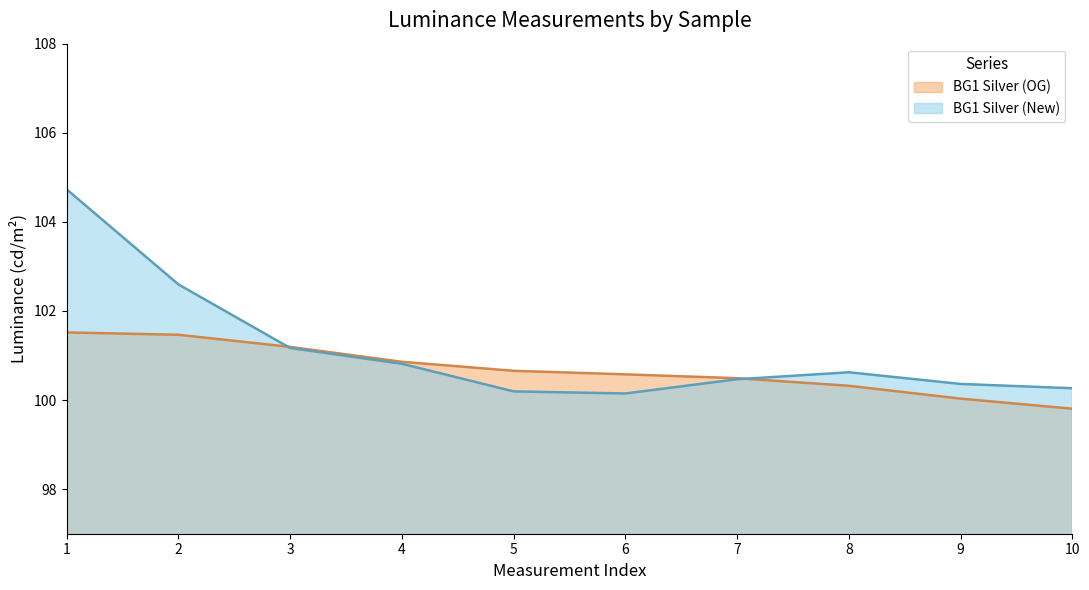

Between 1 and 6, which is larger?

1